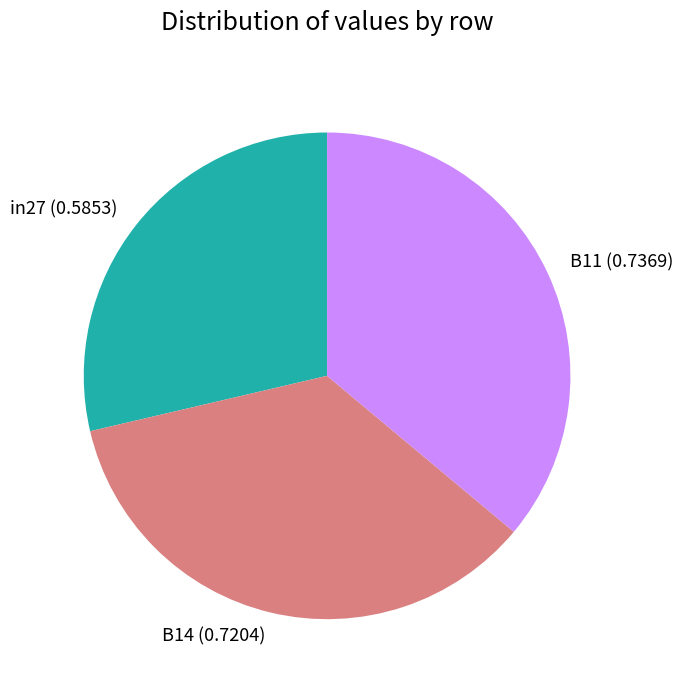

Which category has the smallest portion of the pie?

in27